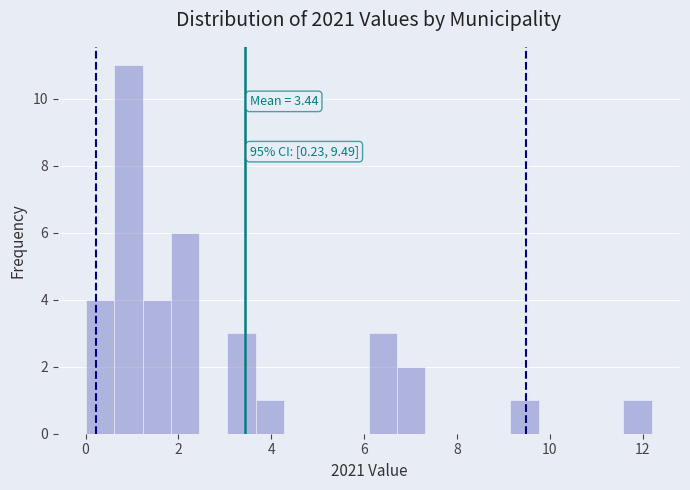

Read against the x-axis, roughly where is the centre of the tallest bar?

1.0